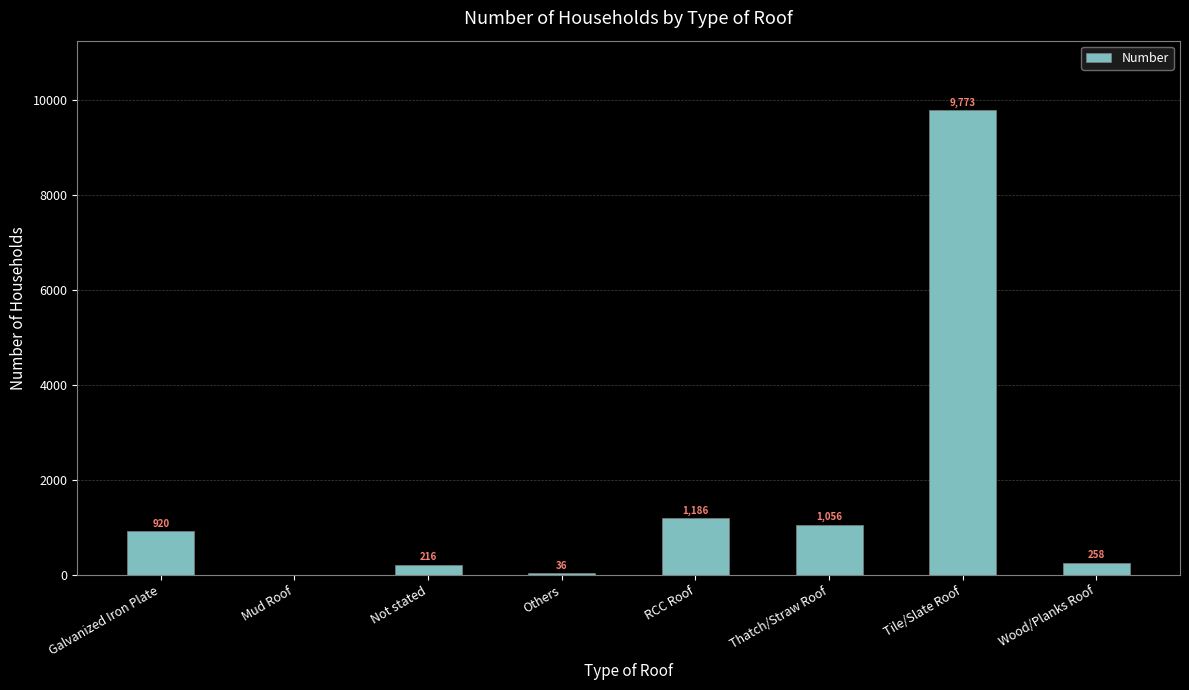

Where is the data nearest to the value 4886?

RCC Roof